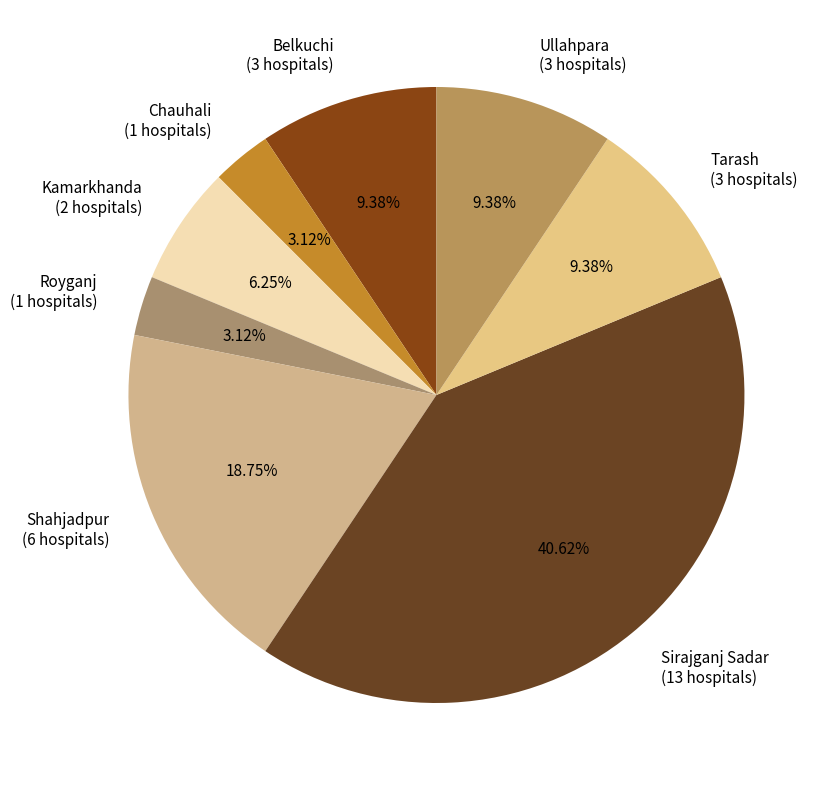

What percentage do Belkuchi and Sirajganj Sadar together represent?

50.0%